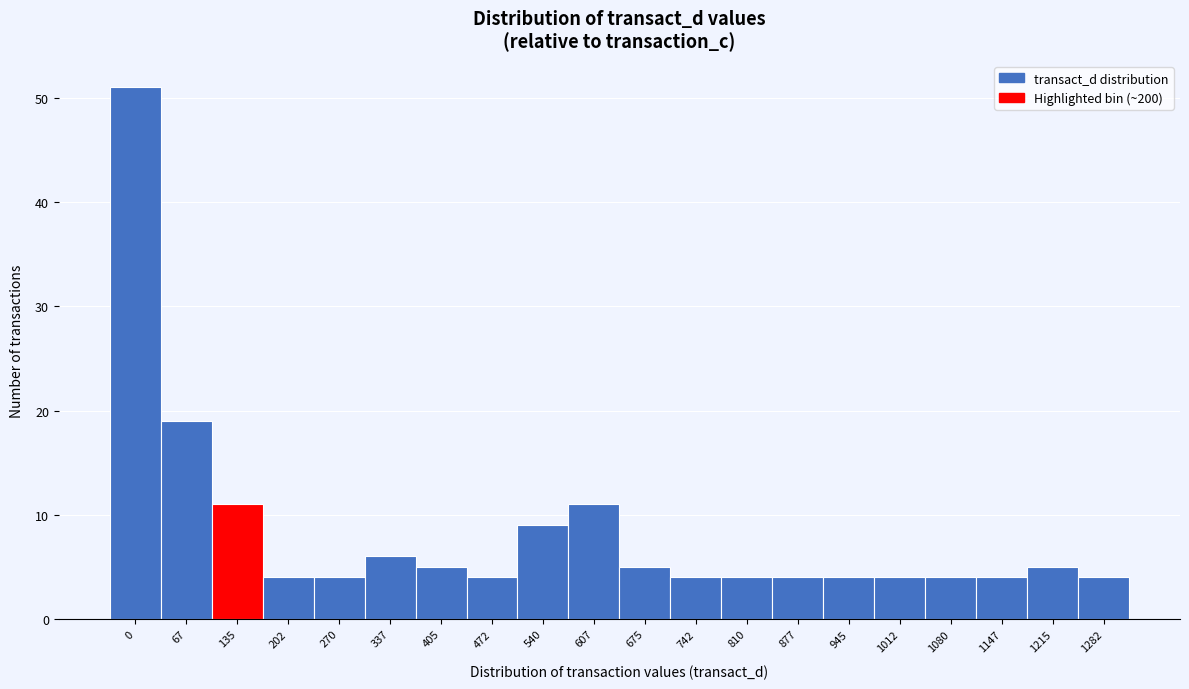

Reading left to right, list all the values displayed in this chart.

51	19	11	4	4	6	5	4	9	11	5	4	4	4	4	4	4	4	5	4